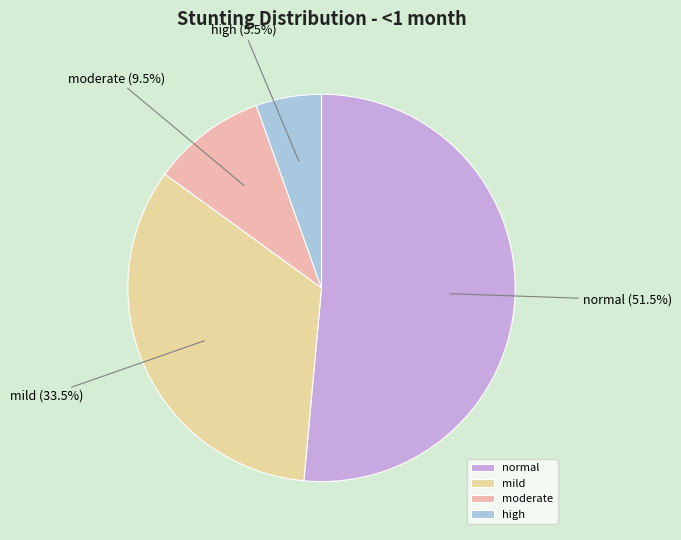

What is the ratio of the value at high to the value at moderate?

0.6